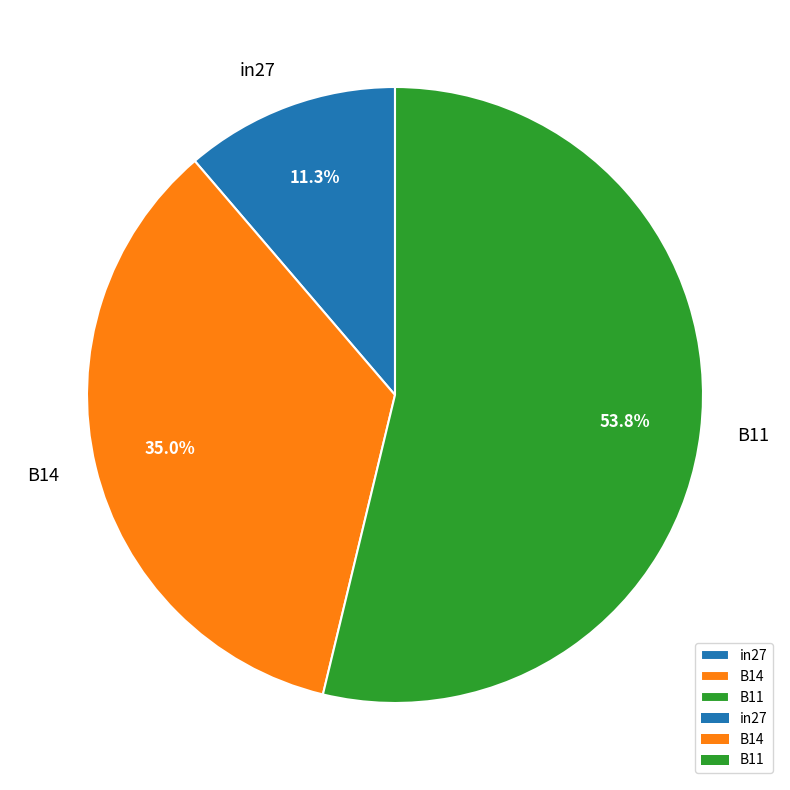

What is the smallest slice in the pie chart?

in27